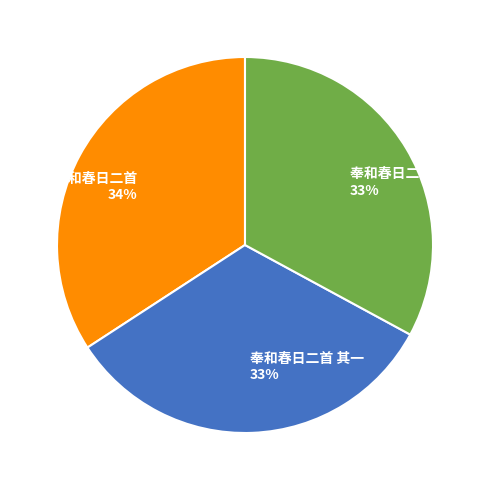

The 奉和春日二首 34% slice represents 34% of the pie. True or false?

True